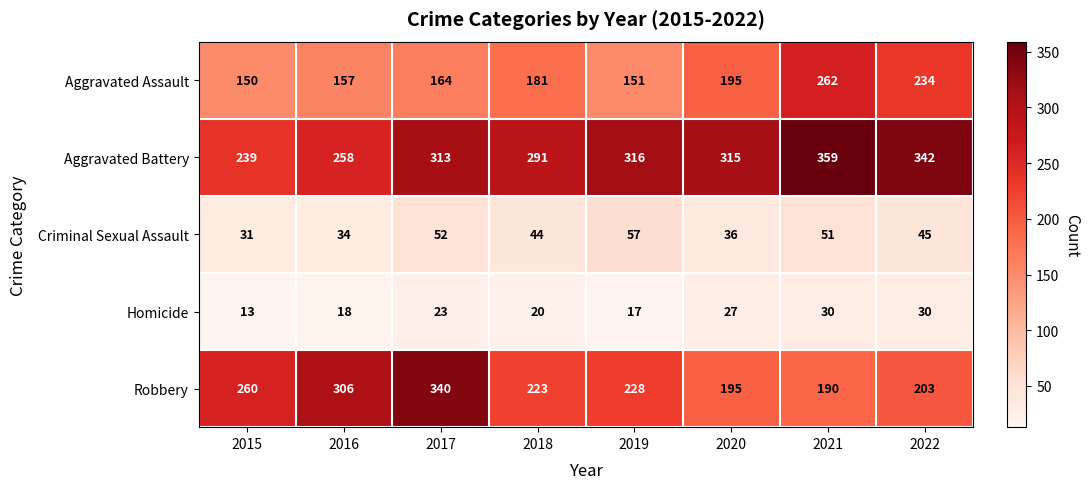

At which label does Robbery reach its minimum?

2021